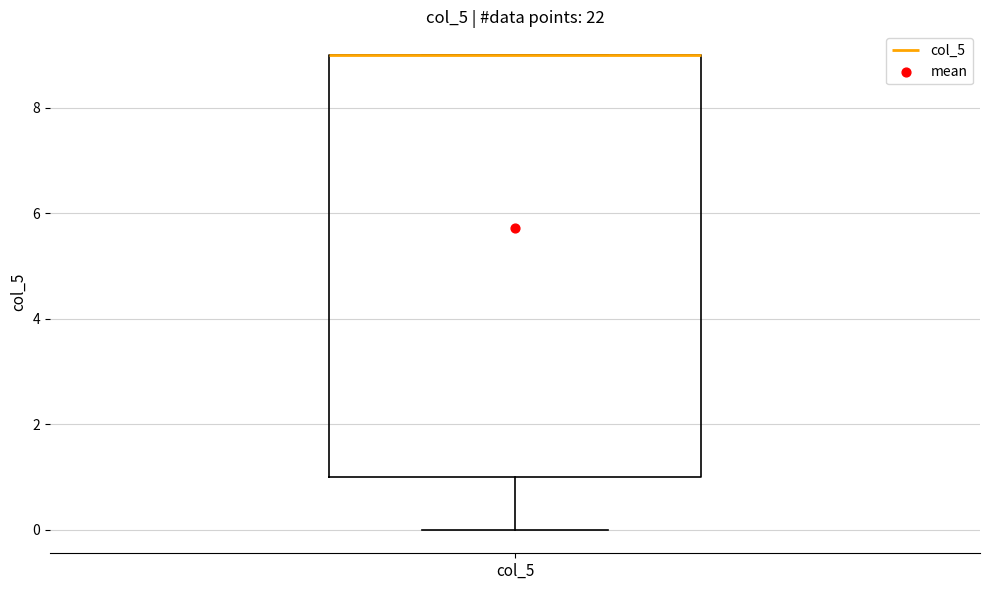

Transcribe this box plot: give where the median line is, the range the box spans, and where the two whiskers end, as read against the y-axis. The values are not printed on the chart, so give them approximately, as read against the axis.

median 9 (drawn on the box's upper edge), box 1 to 9, whiskers 0 to 9